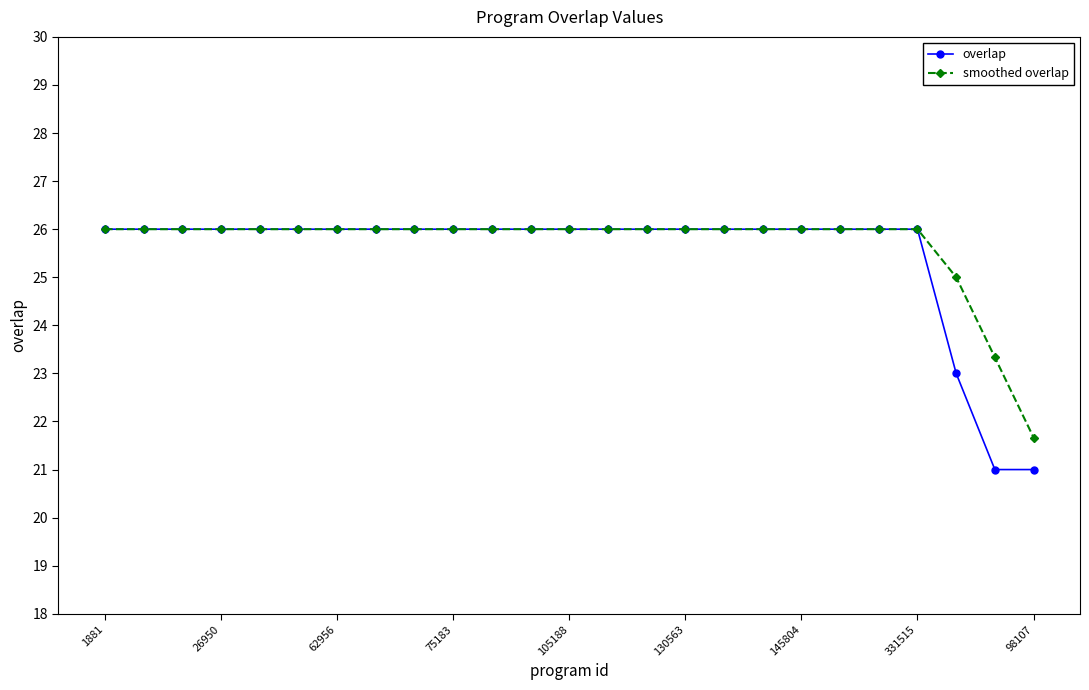

What is the value of the overlap point at the 2nd from the left?

26.0